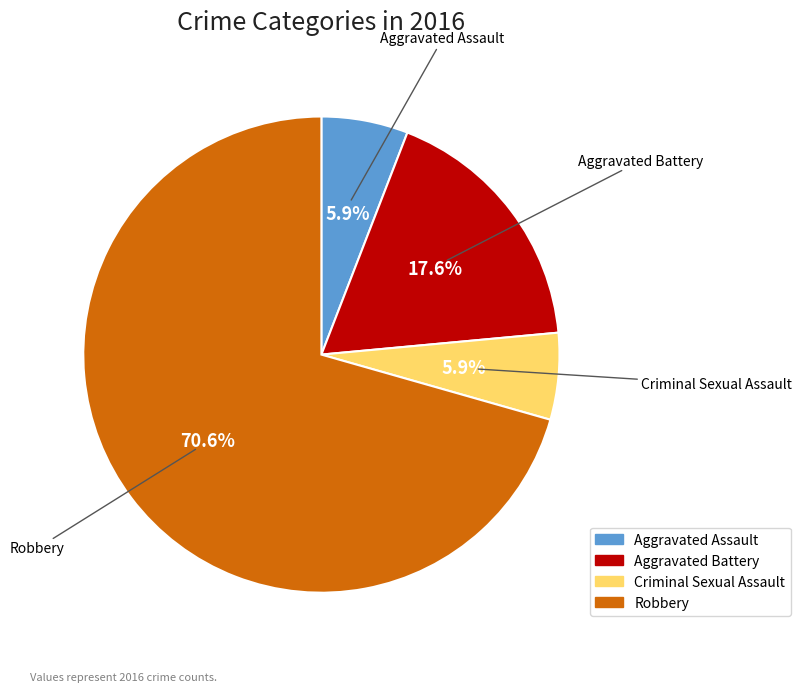

To the nearest percent, what portion does Aggravated Battery represent?

18%